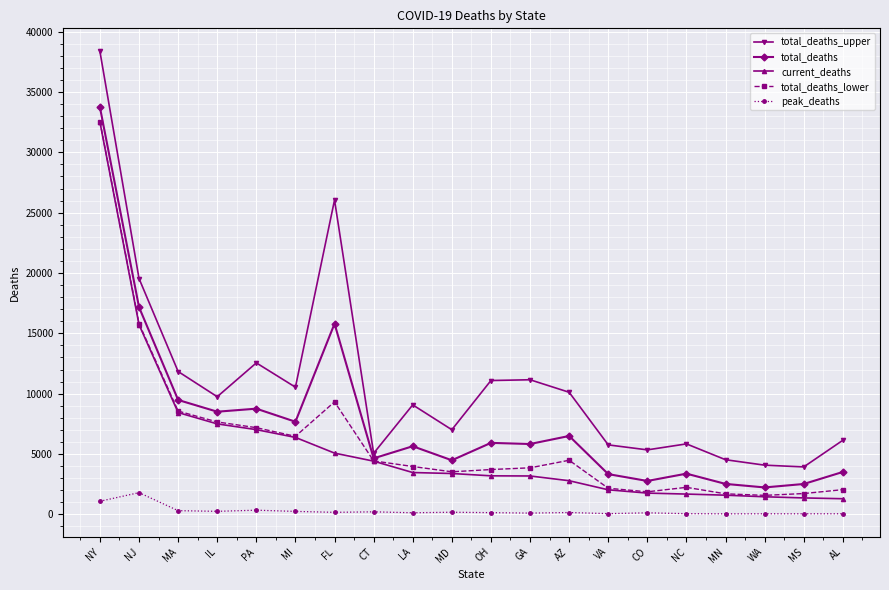

True or false: total_deaths_upper has a value of 6299 at AZ.

False